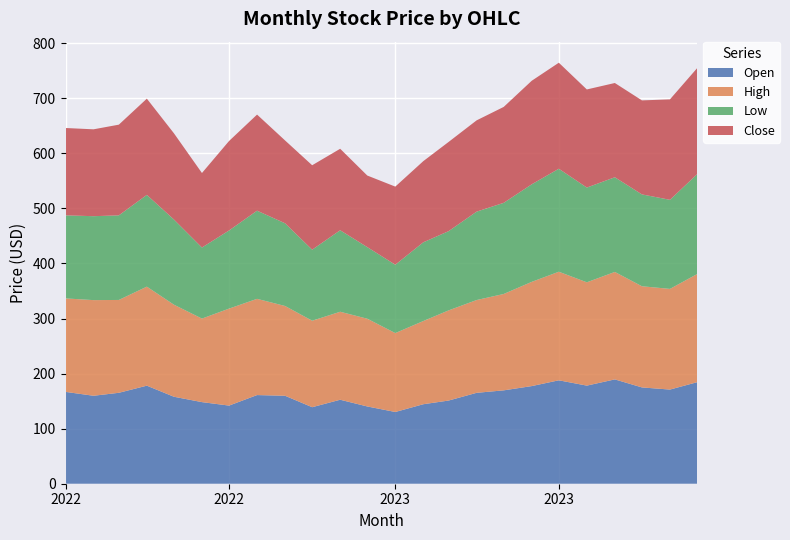

Reading right to left, list all the values displayed in this chart.

Open: 23=184.4	22=171.0	21=174.9	20=189.5	19=178.2	18=187.8	17=177.3	16=169.6	15=165.1	14=151.1	13=144.4	12=130.3	11=140.3	10=152.5	9=139.0	8=159.8	7=161.0	6=141.9	5=148.2	4=158.0	3=178.1	2=165.1	1=159.8	0=166.8
High: 23=196.4	22=182.9	21=183.8	20=195.2	19=187.7	18=197.2	17=189.3	16=175.1	15=168.5	14=163.8	13=151.1	12=143.3	11=159.4	10=159.8	9=157.1	8=163.1	7=174.8	6=176.2	5=151.7	4=167.2	3=179.9	2=168.6	1=173.7	0=169.8
Low: 23=181.4	22=161.8	21=166.8	20=172.0	19=172.1	18=187.1	17=177.2	16=165.6	15=160.6	14=143.9	13=143.0	12=124.2	11=130.0	10=148.0	9=129.0	8=150.2	7=160.1	6=141.9	5=129.0	4=154.7	3=166.7	2=153.7	1=152.4	0=150.9
Close: 23=192.5	22=182.4	21=170.8	20=171.2	19=178.2	18=192.6	17=188.1	16=174.2	15=165.8	14=162.0	13=147.4	12=141.9	11=130.0	10=148.0	9=153.3	8=150.4	7=174.6	6=162.5	5=135.3	4=156.6	3=174.8	2=164.7	1=157.8	0=158.6